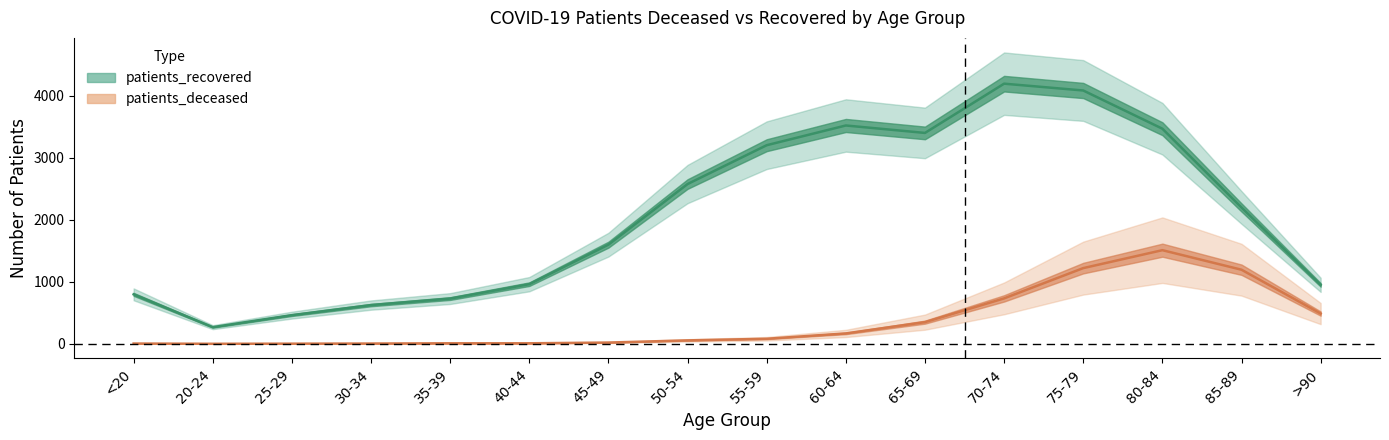

In patients_deceased, how many points are lower than both neighbors (excluding endpoints)?

1